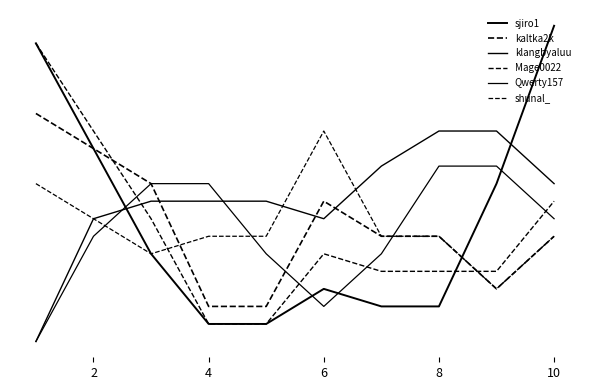

Which series has the largest range (max minus min)?

sjiro1